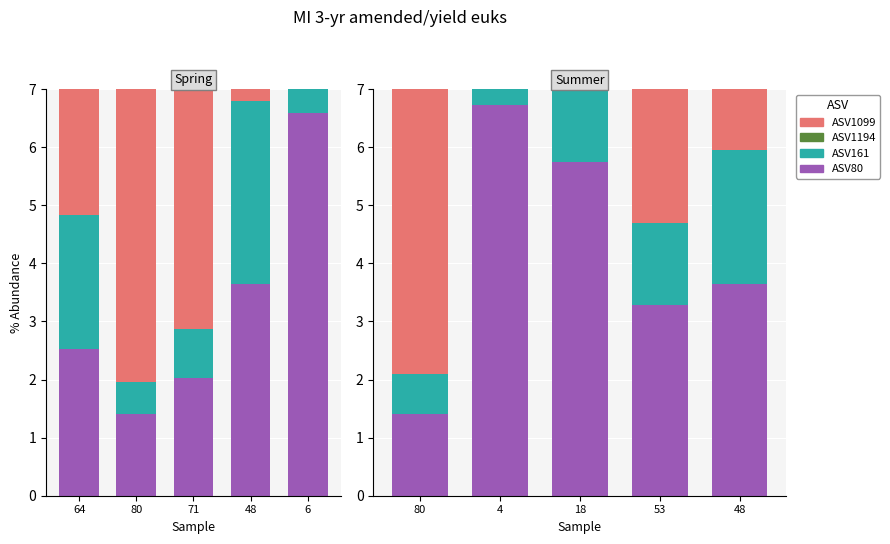

What is the total value across all series at 4?

13.7